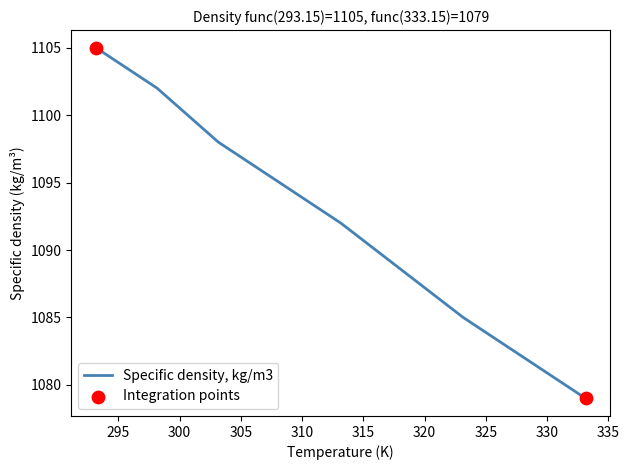

What is the difference between the maximum and minimum values?

26